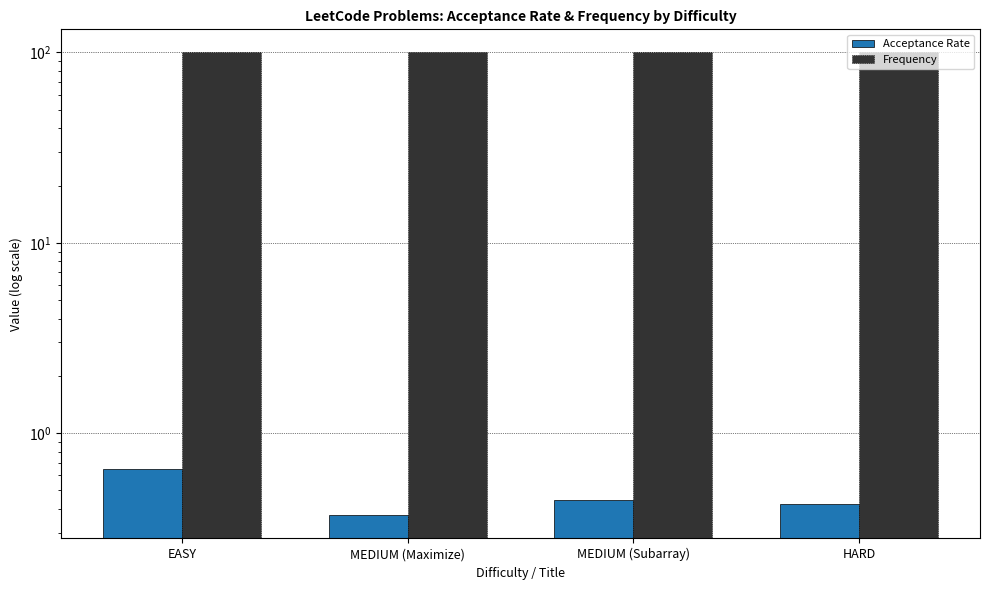

What is the sum of the Acceptance Rate values at MEDIUM (Maximize) and HARD?

0.8